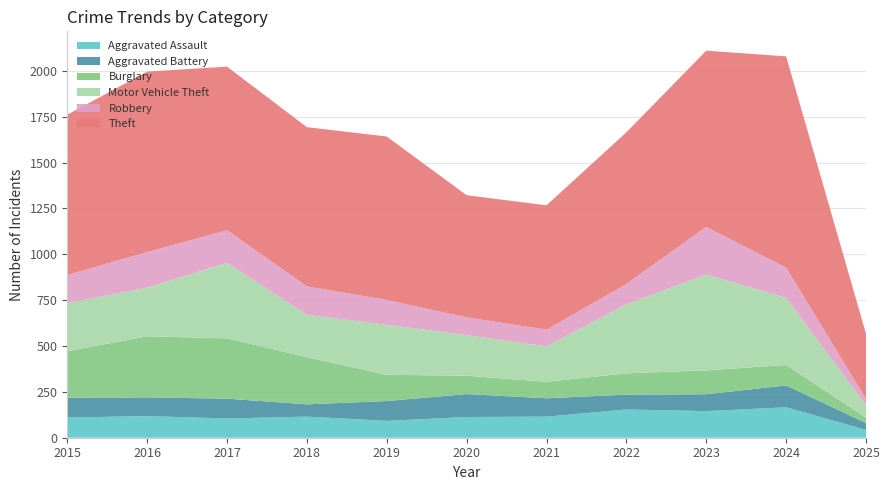

Reading left to right, transcribe all the data shown in this chart.

Aggravated Assault: 2015=110	2016=118	2017=105	2018=115	2019=92	2020=113	2021=115	2022=154	2023=145	2024=166	2025=43
Aggravated Battery: 2015=108	2016=102	2017=108	2018=67	2019=108	2020=125	2021=100	2022=81	2023=92	2024=119	2025=37
Burglary: 2015=254	2016=333	2017=329	2018=257	2019=143	2020=100	2021=90	2022=116	2023=130	2024=112	2025=29
Motor Vehicle Theft: 2015=261	2016=265	2017=411	2018=231	2019=273	2020=221	2021=193	2022=376	2023=523	2024=365	2025=67
Robbery: 2015=154	2016=194	2017=178	2018=155	2019=135	2020=97	2021=91	2022=111	2023=259	2024=165	2025=35
Theft: 2015=874	2016=984	2017=892	2018=868	2019=891	2020=666	2021=678	2022=827	2023=961	2024=1152	2025=356